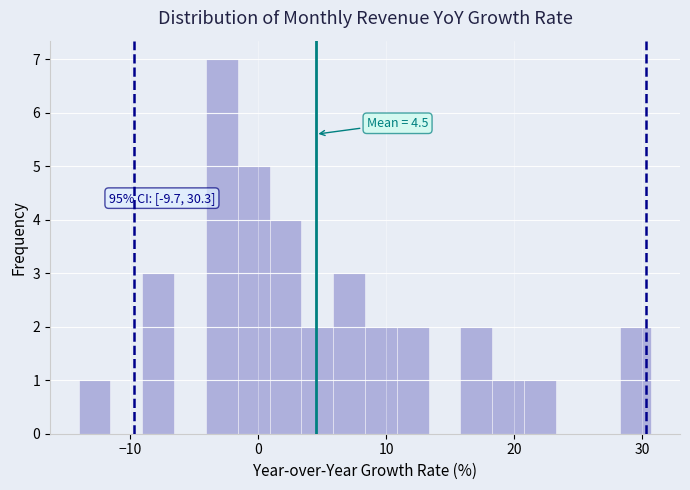

Read against the x-axis, roughly where is the centre of the tallest bar?

-3